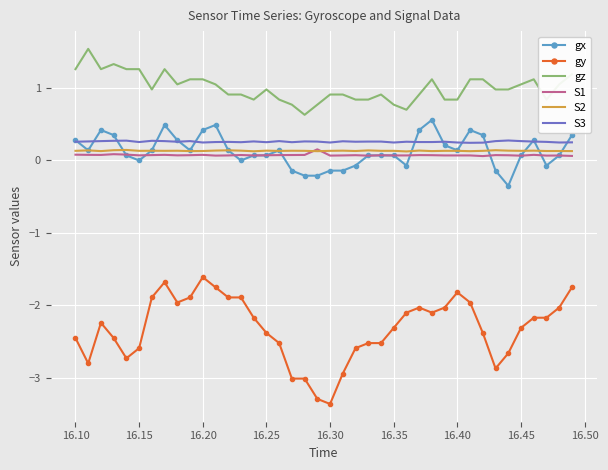

What is the highest value of the S3 series?

0.3